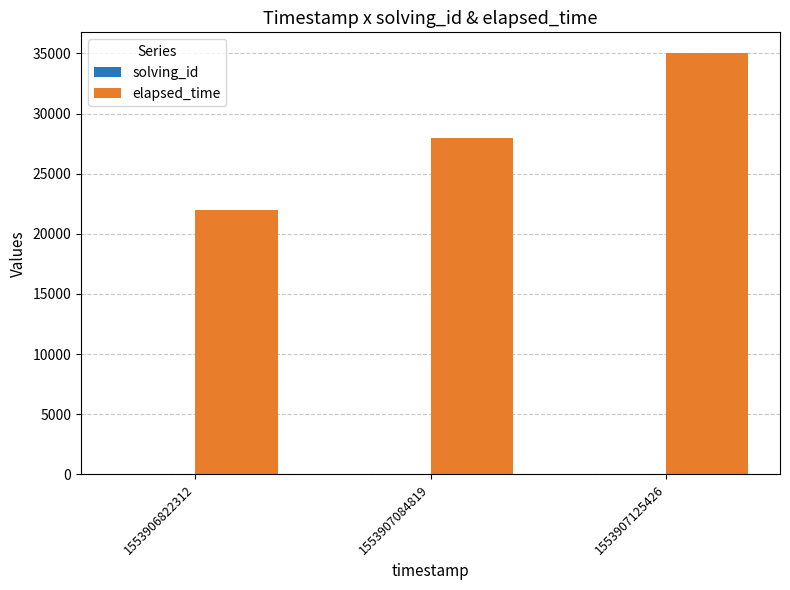

The value of elapsed_time at 1553907084819 is 17445. True or false?

False